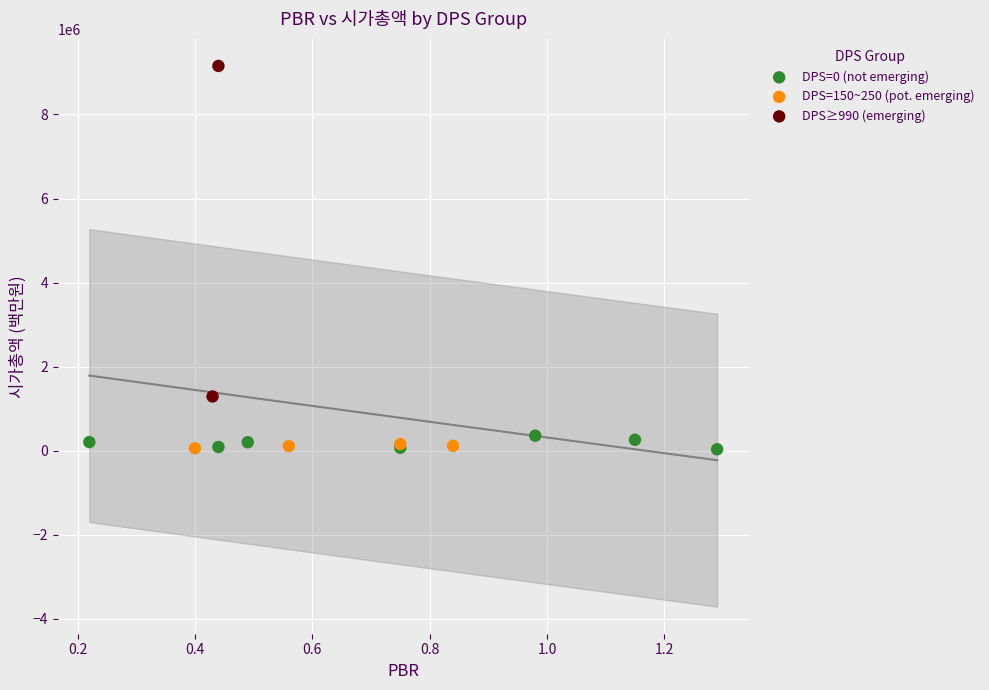

Which series reaches the maximum Y coordinate?

DPS≥990 (emerging)